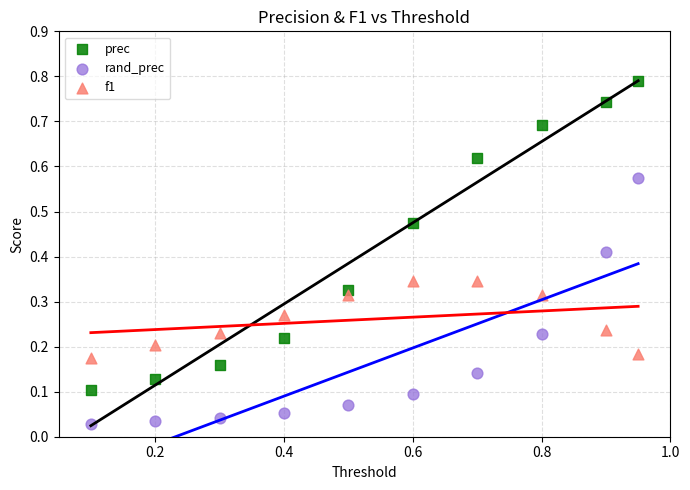

Which series reaches the maximum Y coordinate?

prec